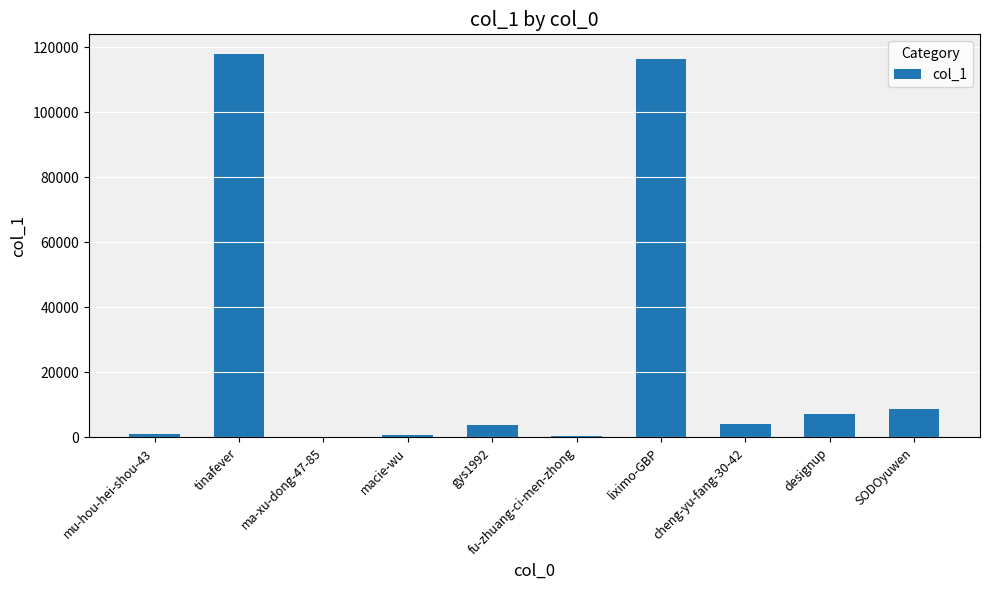

Where is the data nearest to the value 59104?

SODOyuwen